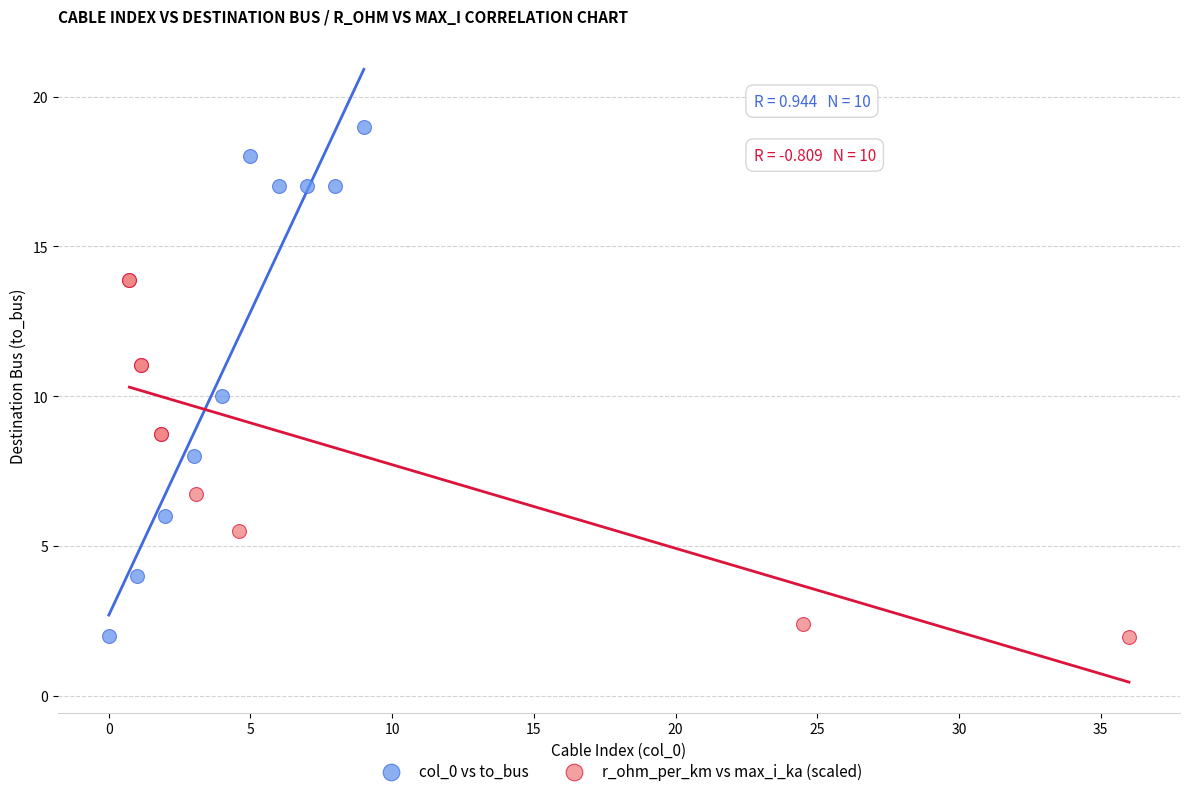

Which series has the widest spread of Y values?

col_0 vs to_bus